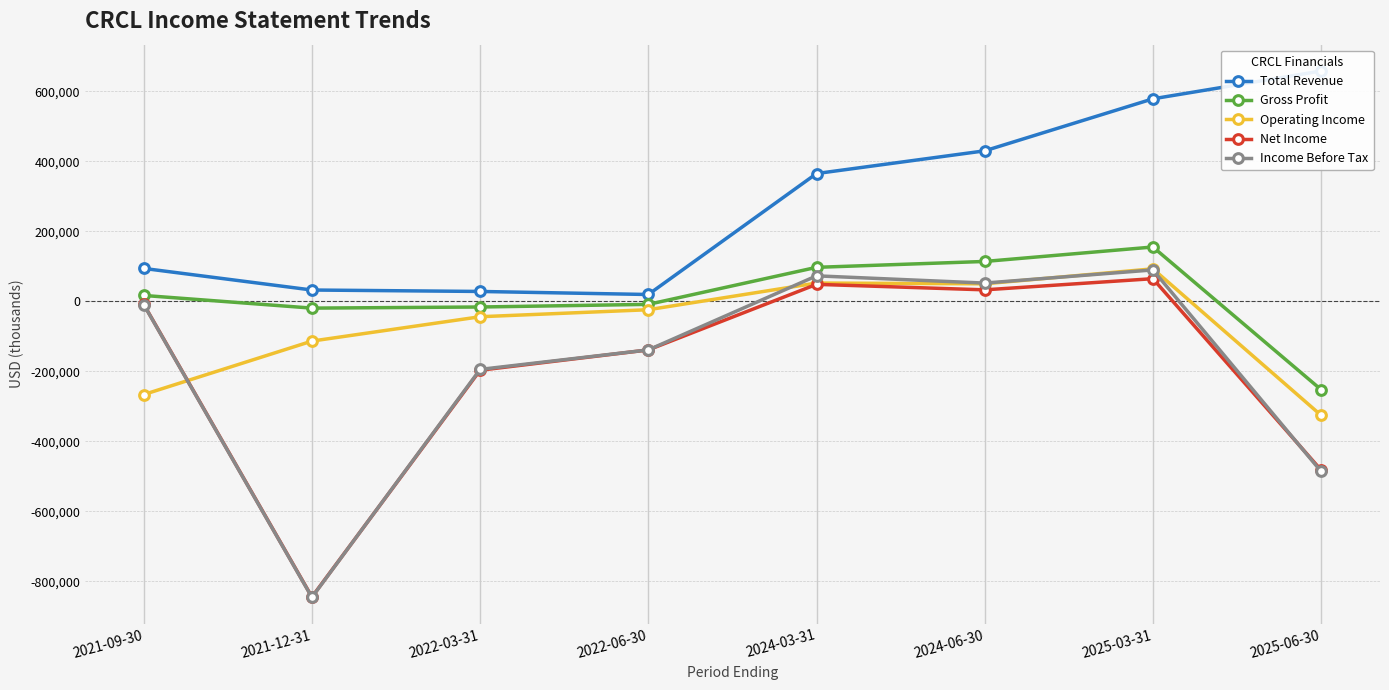

What is the label of the 7th point from the right?

2021-12-31